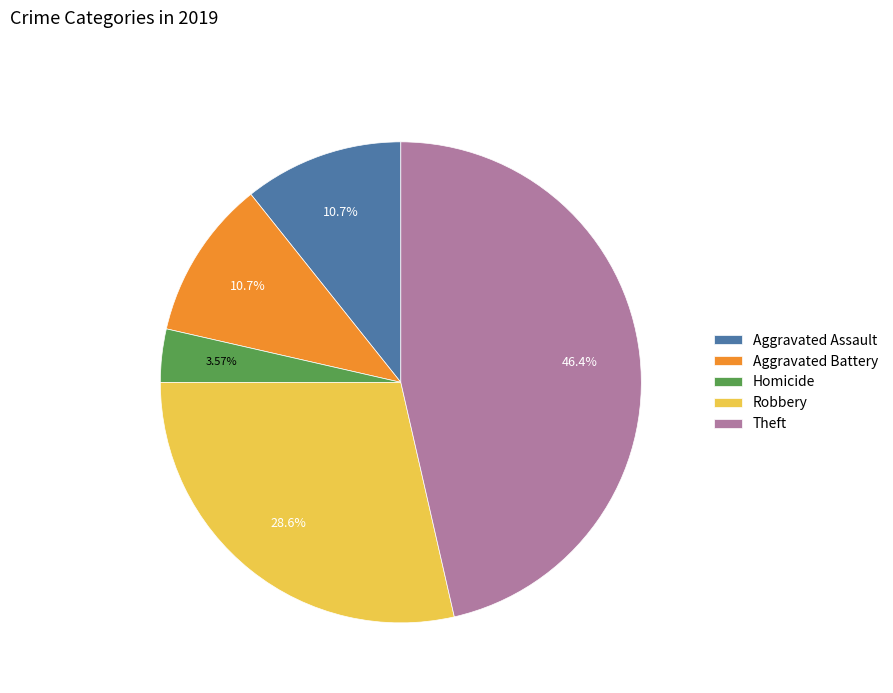

Do Theft and Aggravated Battery together represent more than half of the pie?

Yes